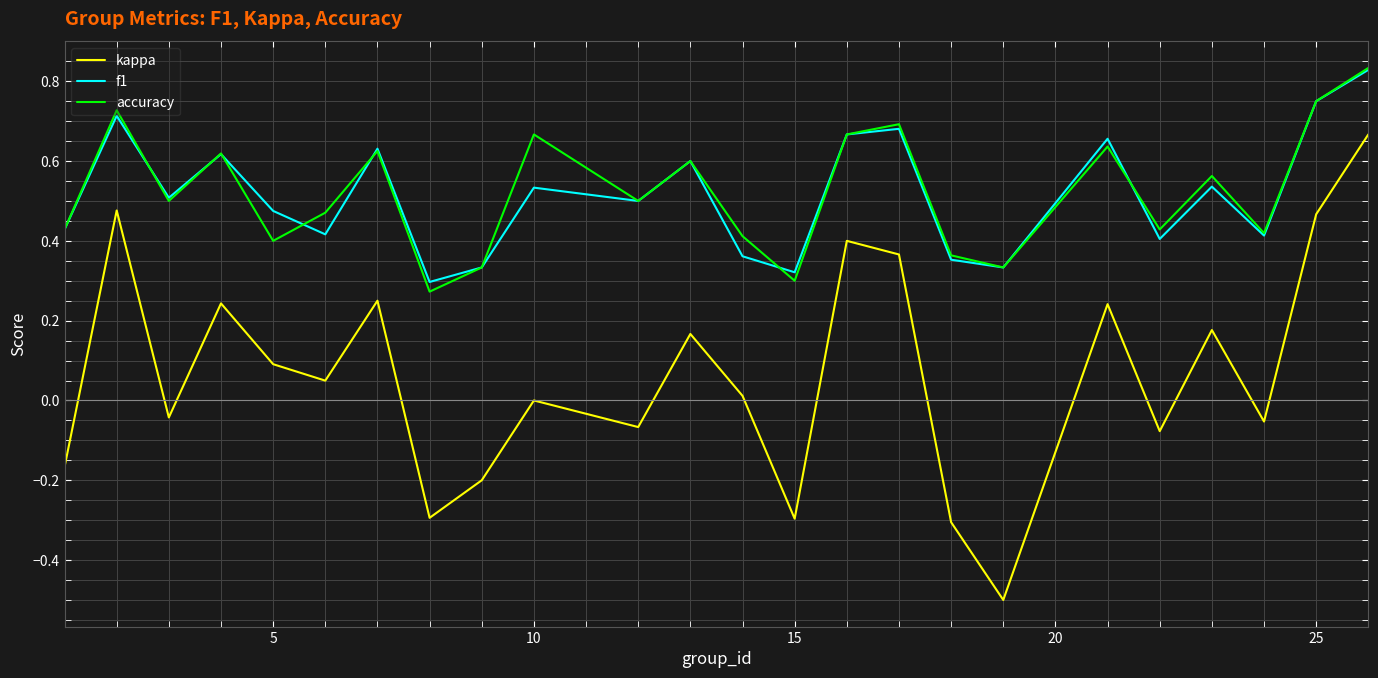

Which series has the largest range (max minus min)?

kappa